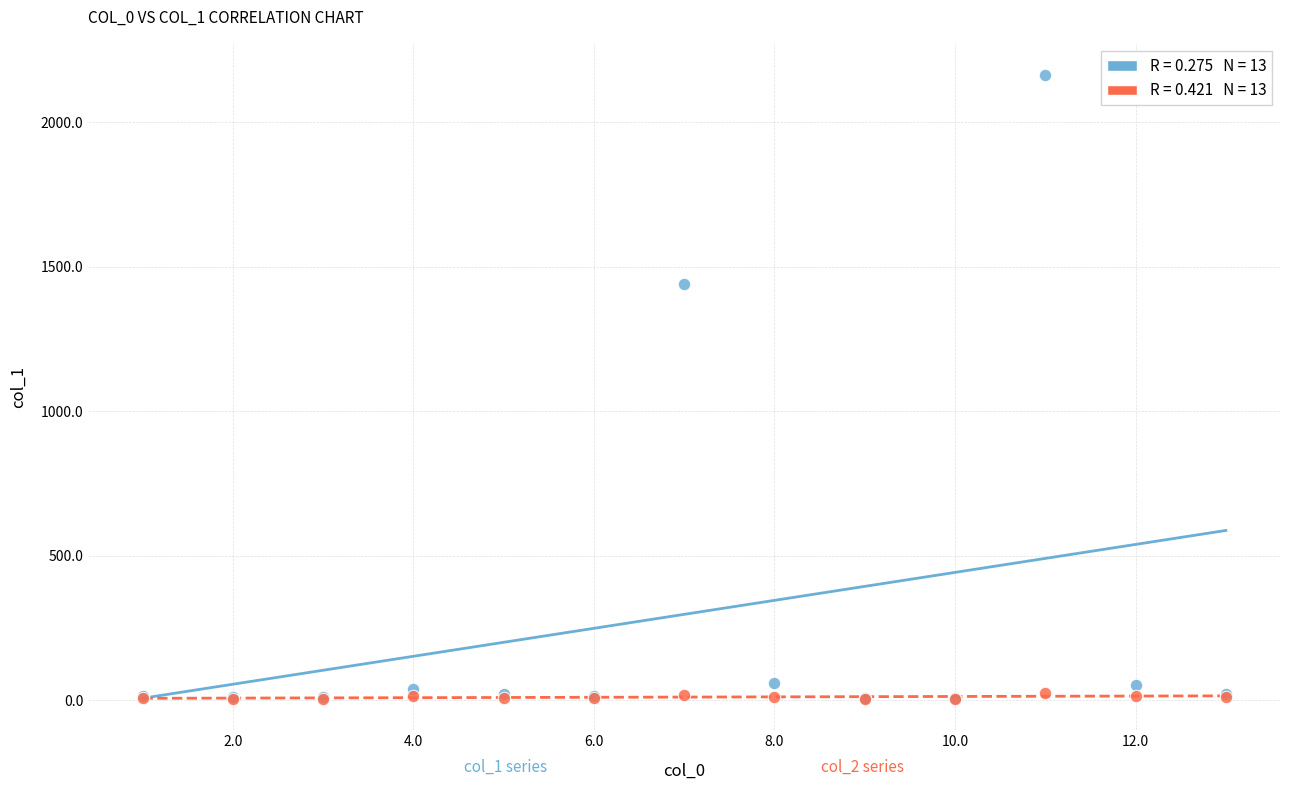

Across all series, what Y value is closest to 1084?

1441.1